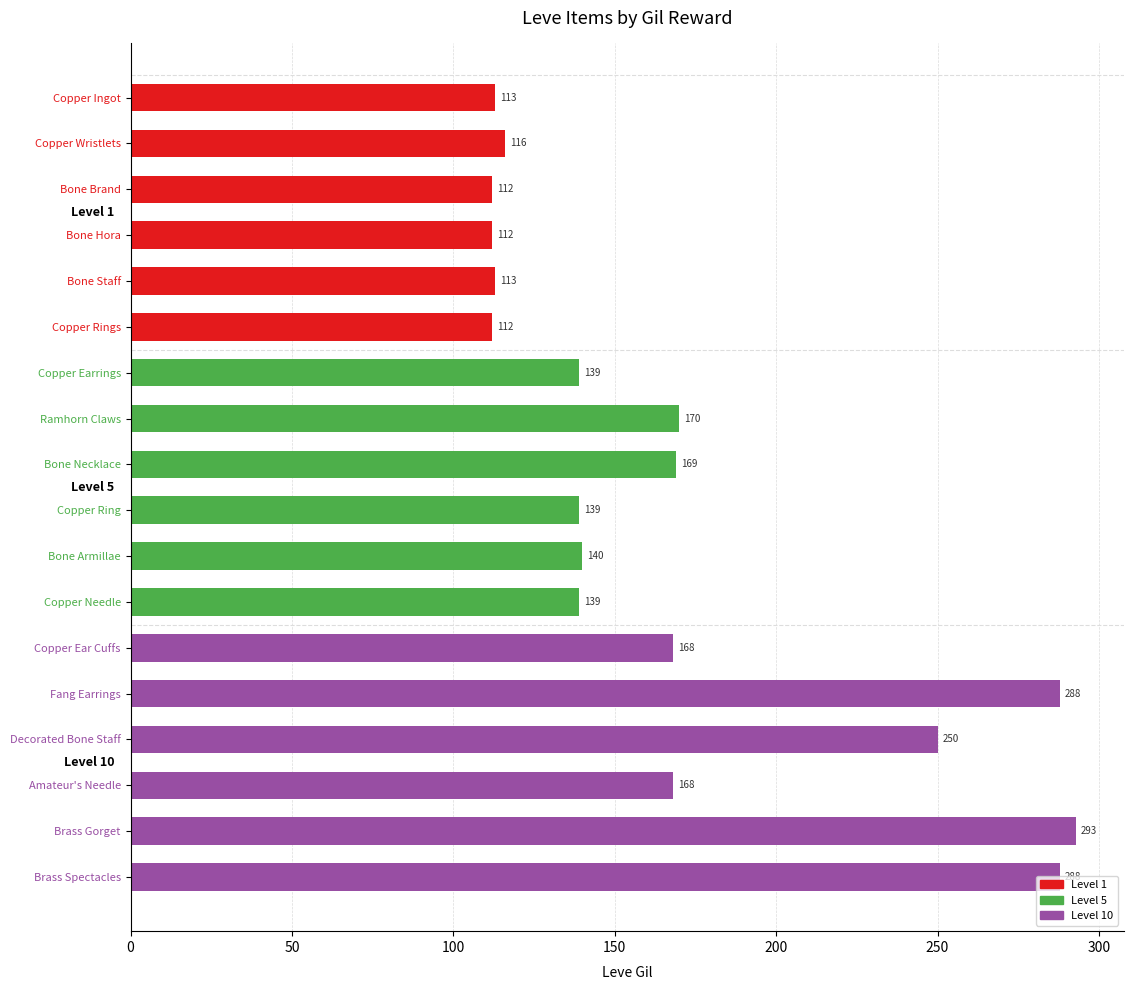

What is the change in value from Bone Brand to Ramhorn Claws?

+58